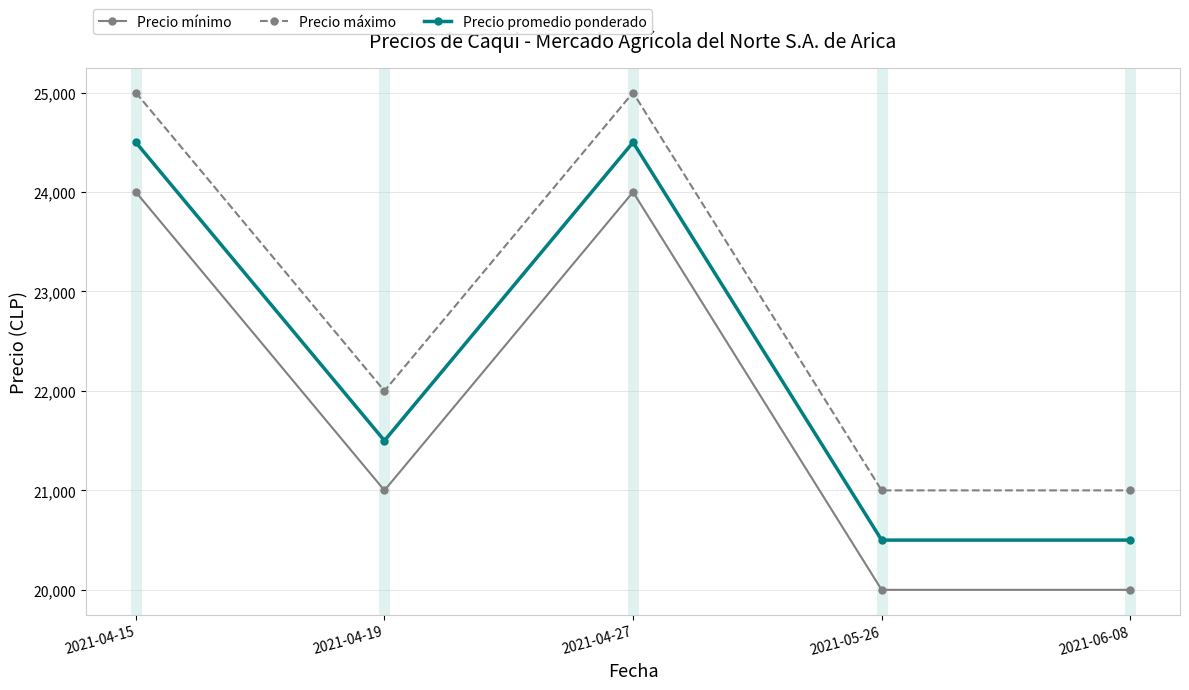

What is the total value across all series at 2021-04-19?

64500